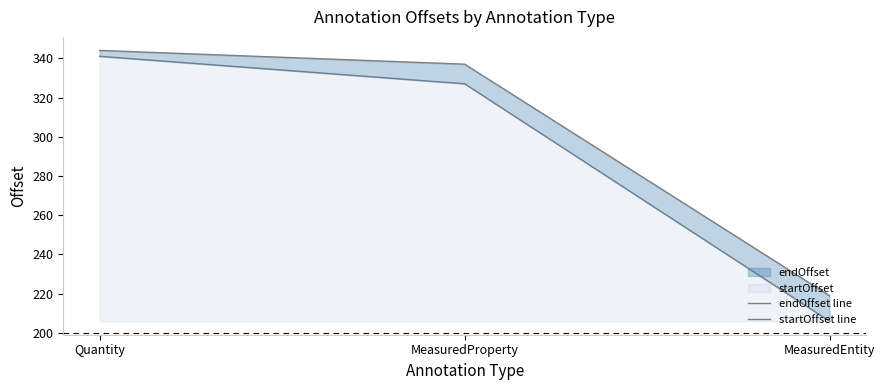

At how many categories does at least one series exceed 332?

2